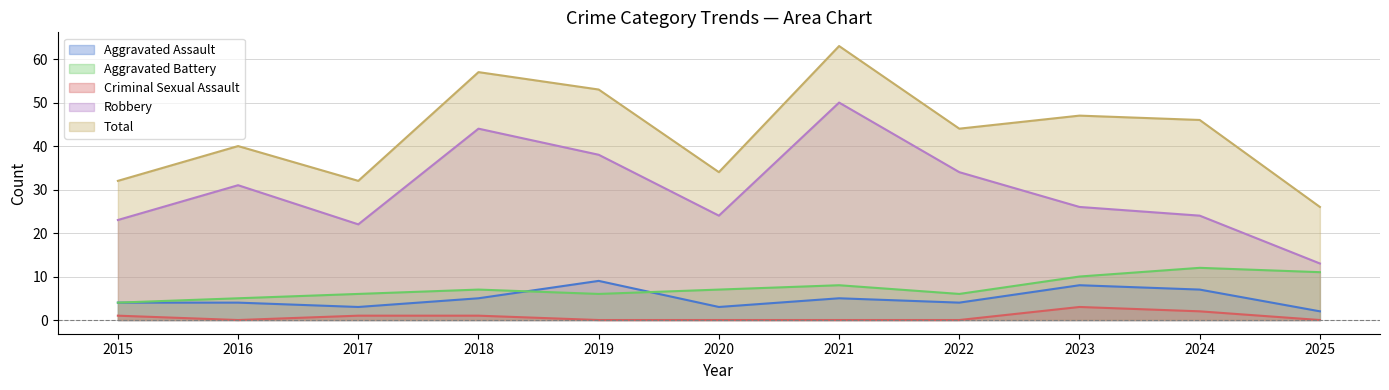

Is it true that Aggravated Battery equals 12 at 2024?

True